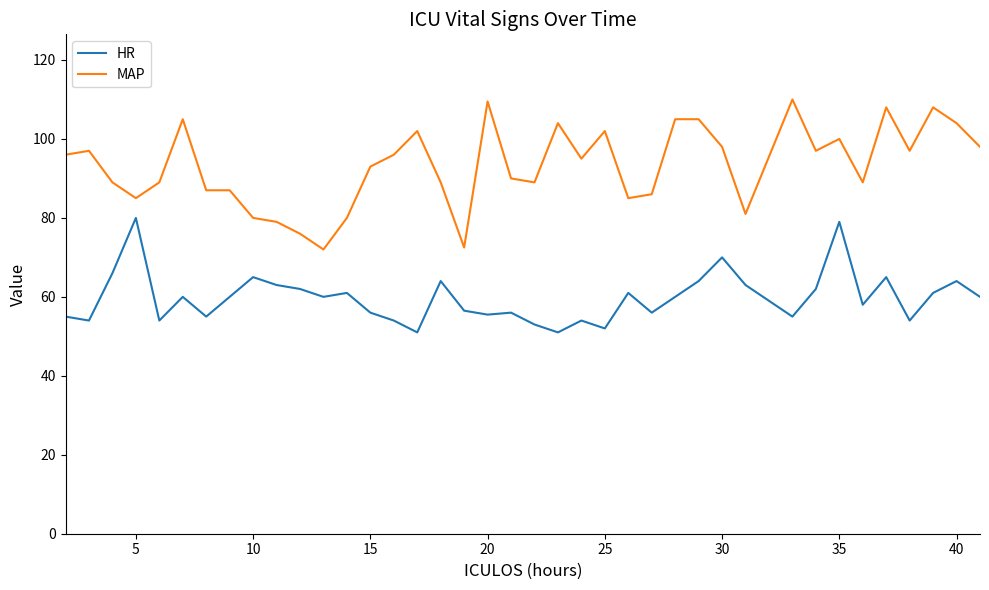

In HR, how many points are lower than both neighbors (excluding endpoints)?

12